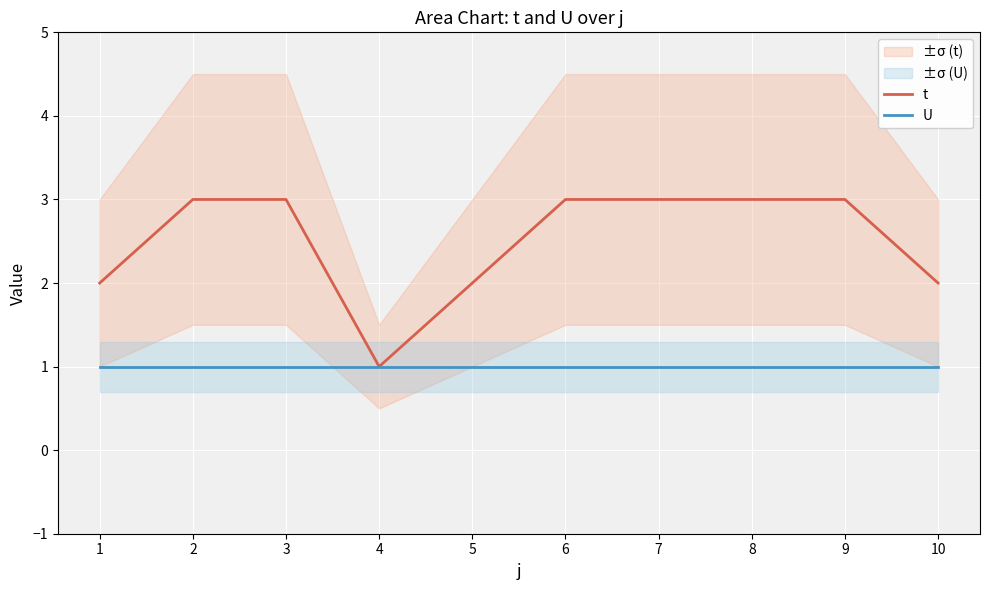

How many distinct data groups are displayed?

2